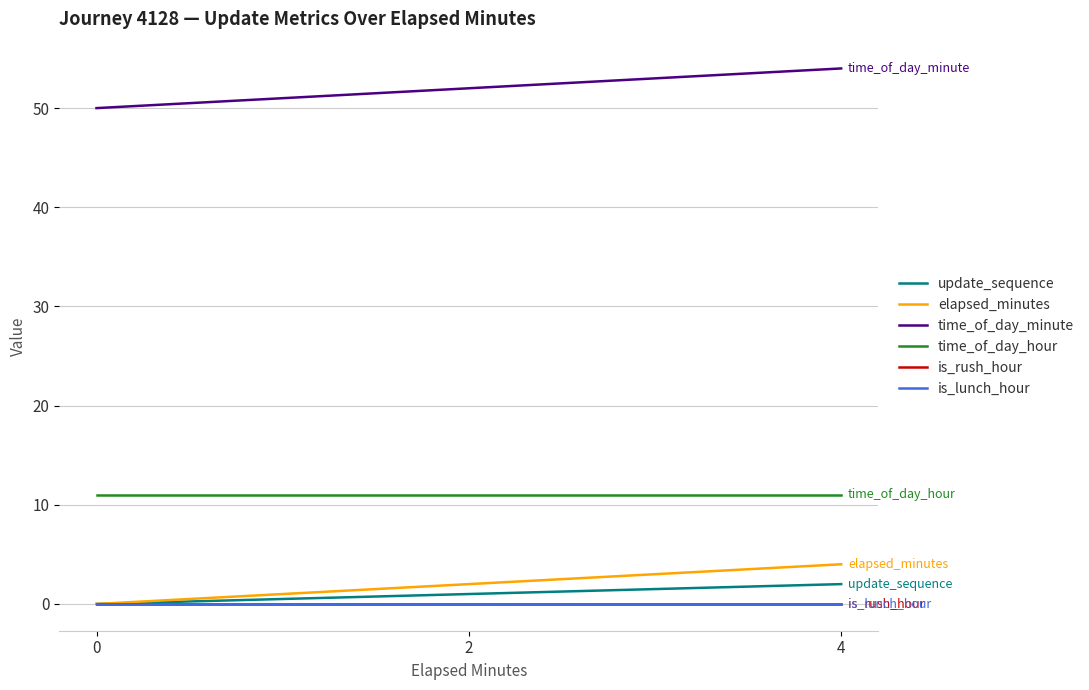

At which label is elapsed_minutes closest to 2?

2